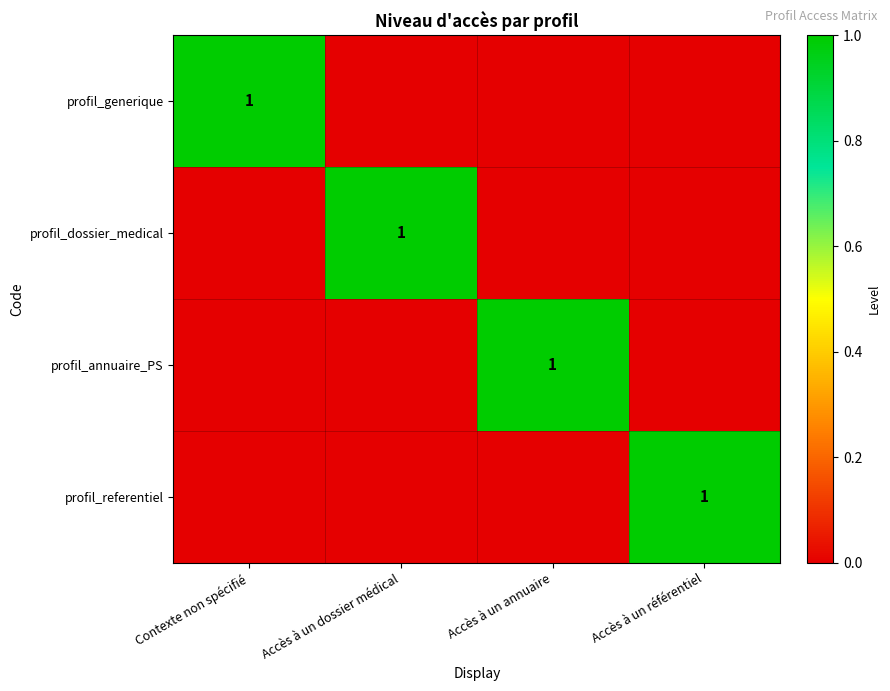

What is the maximum value shown in the chart?

1